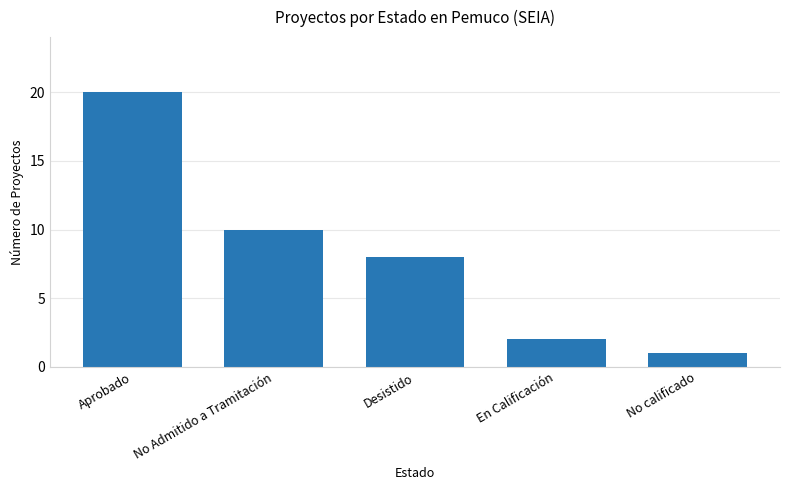

What is the value of the 5th bar from the left?

1